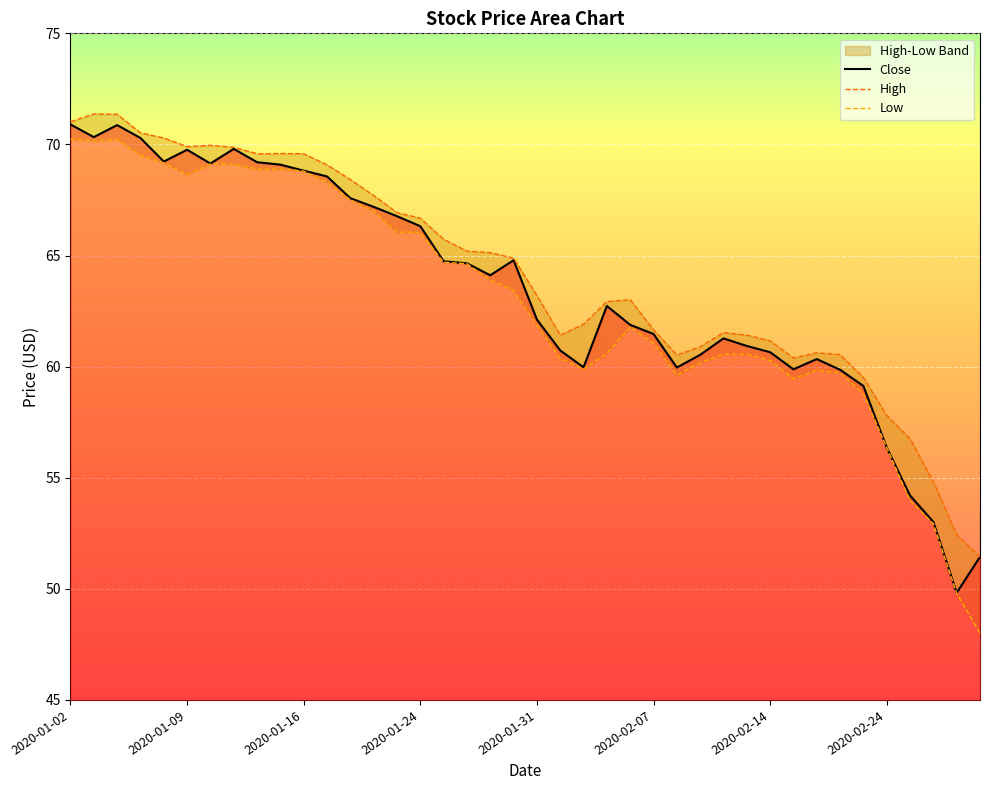

What is the approximate value of Low at 2020-01-14?

68.9